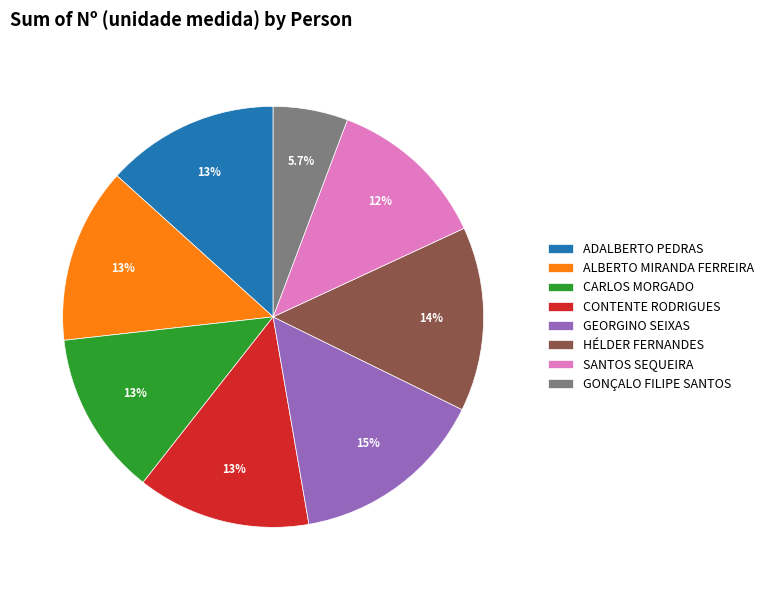

To the nearest percent, what percentage of the pie is GEORGINO SEIXAS?

15%